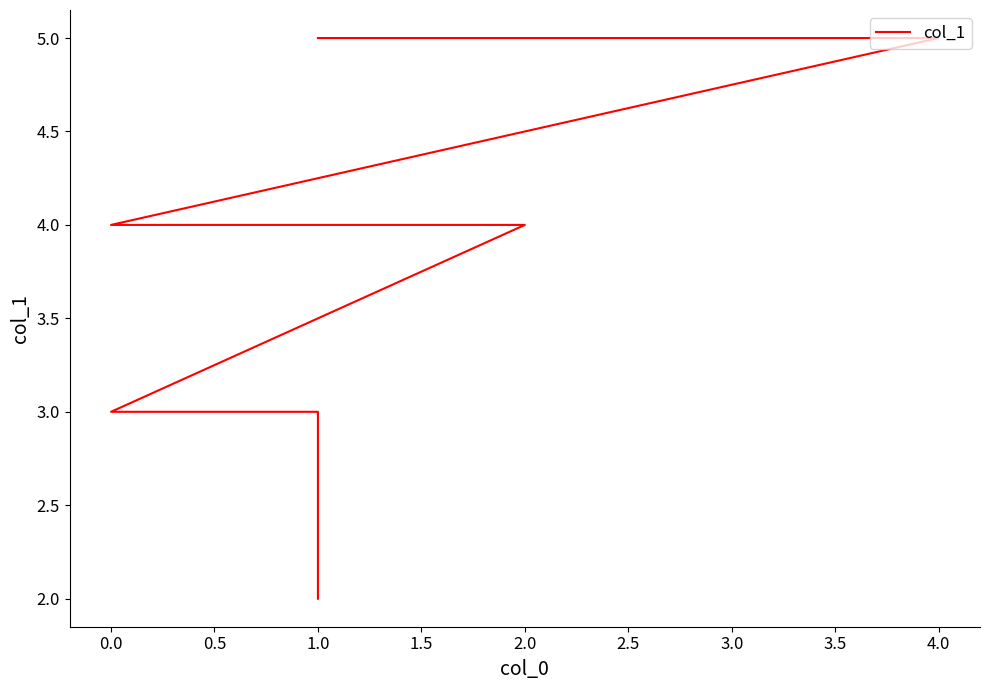

Does the chart display data point markers on the line(s)?

No